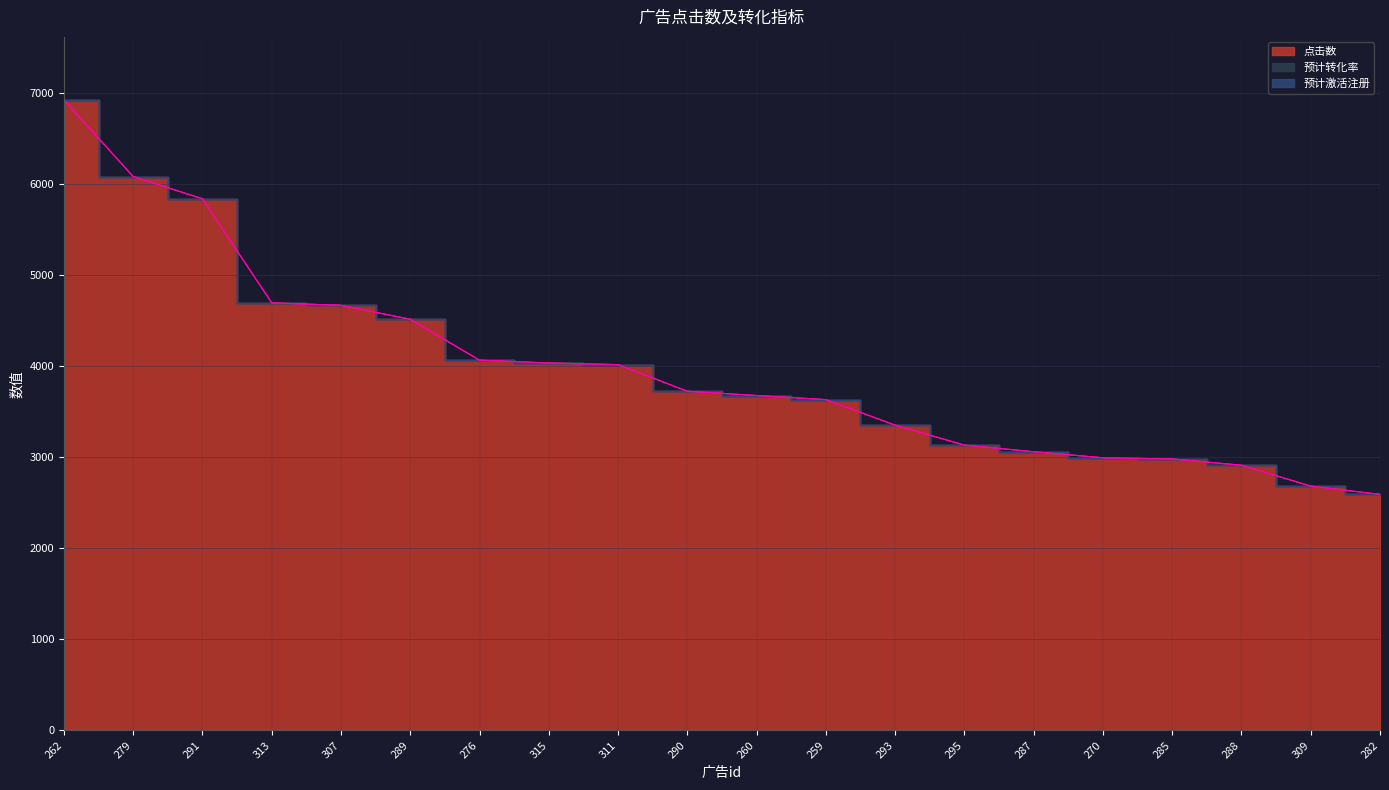

Is the value of 预计激活注册 at 260 greater than the value of 预计转化率 at 315?

No